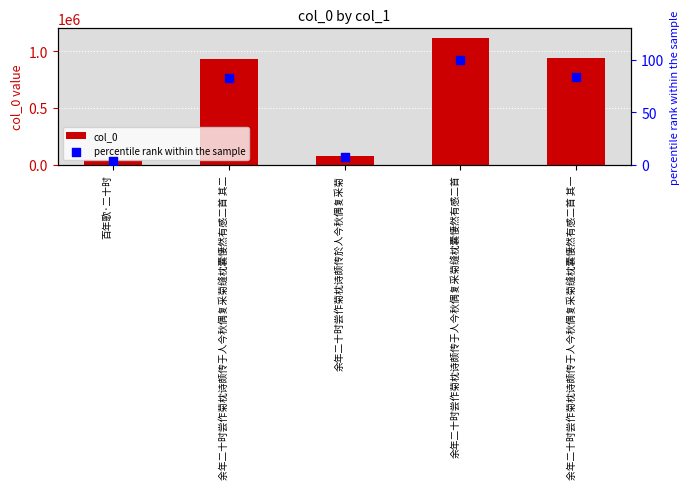

At how many categories does at least one series exceed 63247?

4